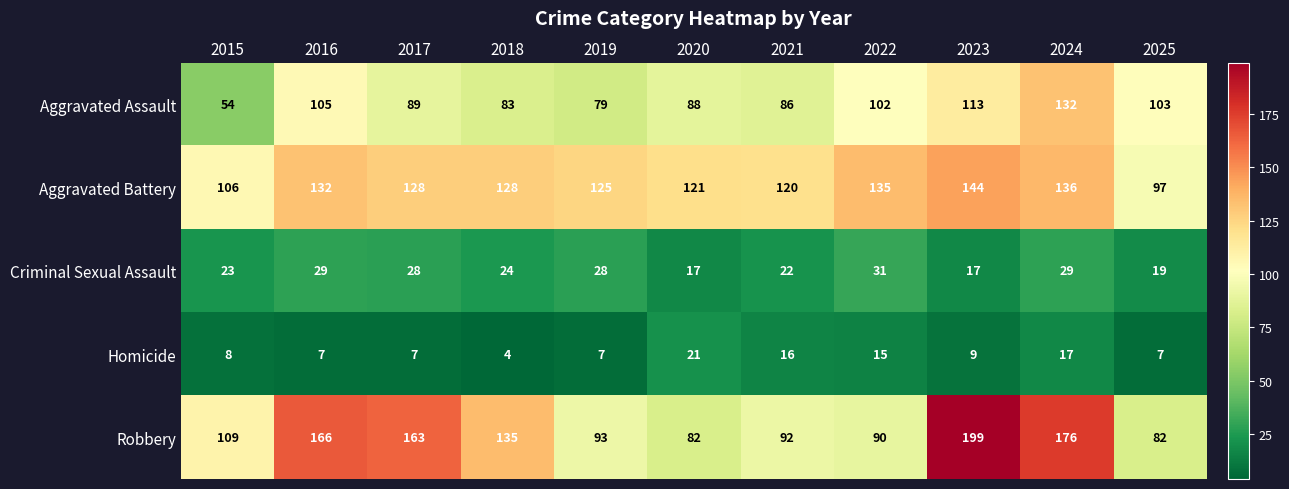

Between 2022 and 2023, which series saw the biggest shift?

Robbery